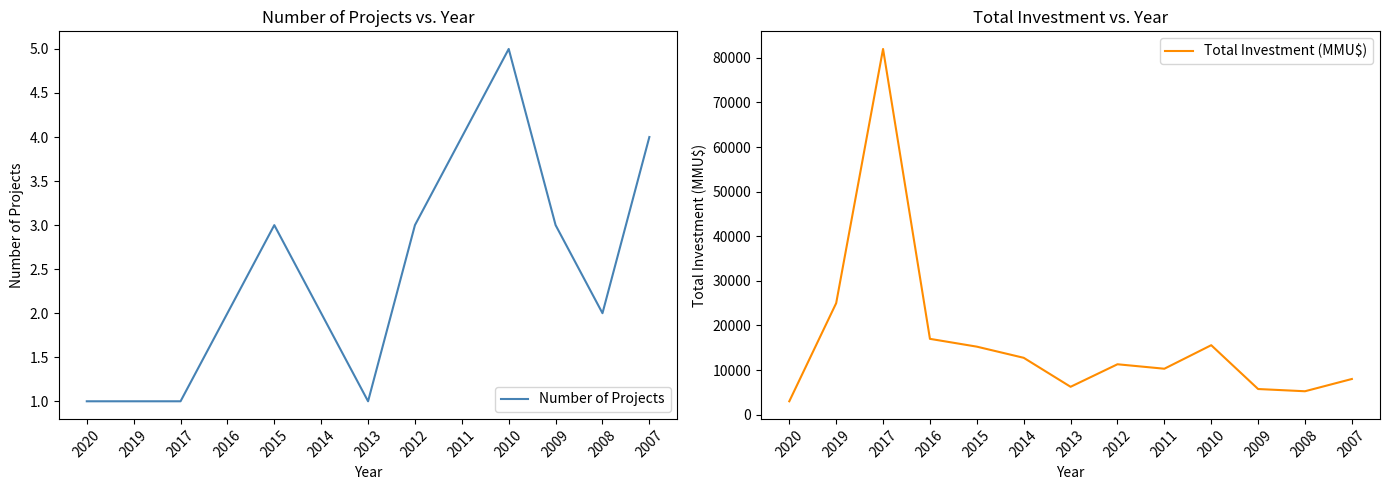

What is the difference between the Number of Projects values at 2008 and 2013?

1